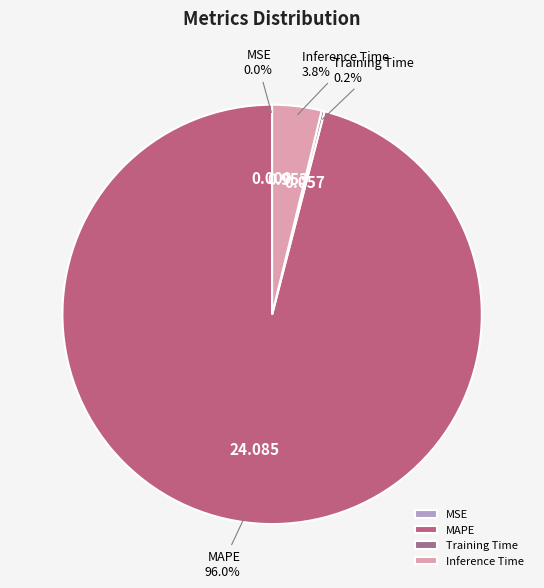

What is the largest slice in the pie chart?

MAPE